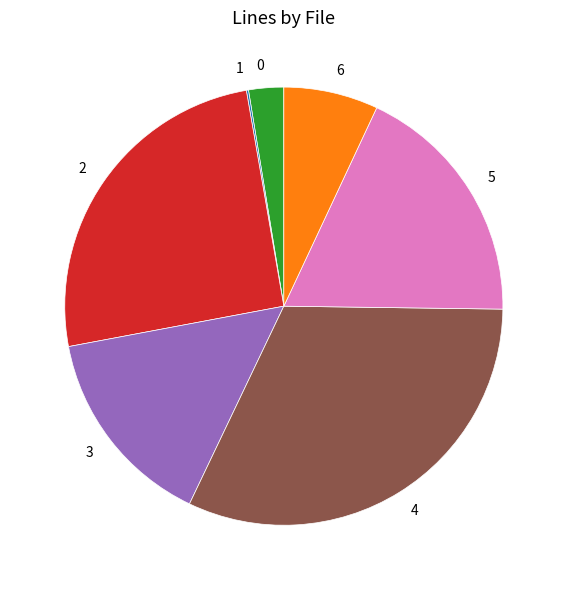

Does any single category account for the majority?

No